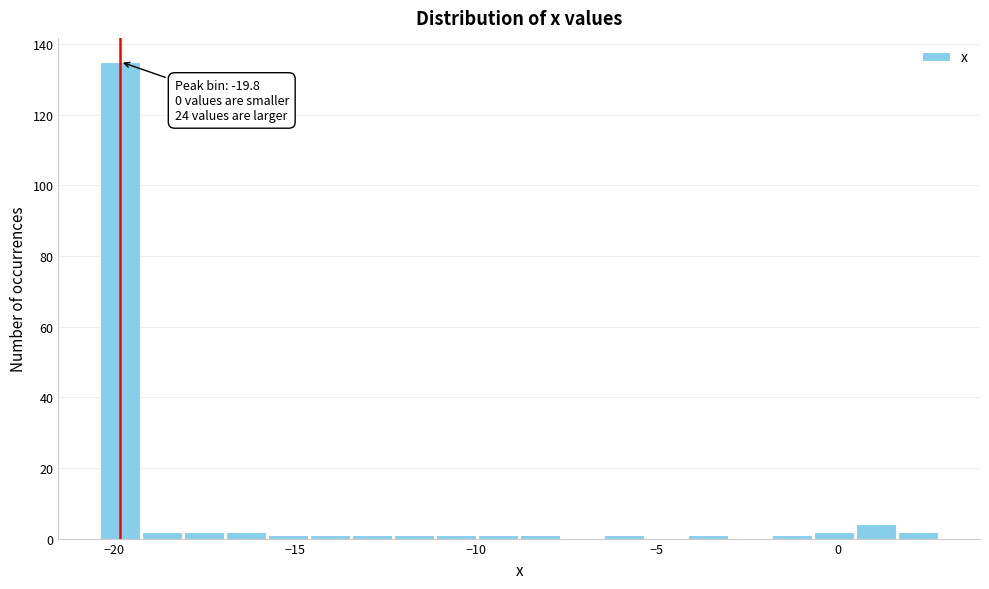

Read against the x-axis, roughly where is the centre of the tallest bar?

-20.0